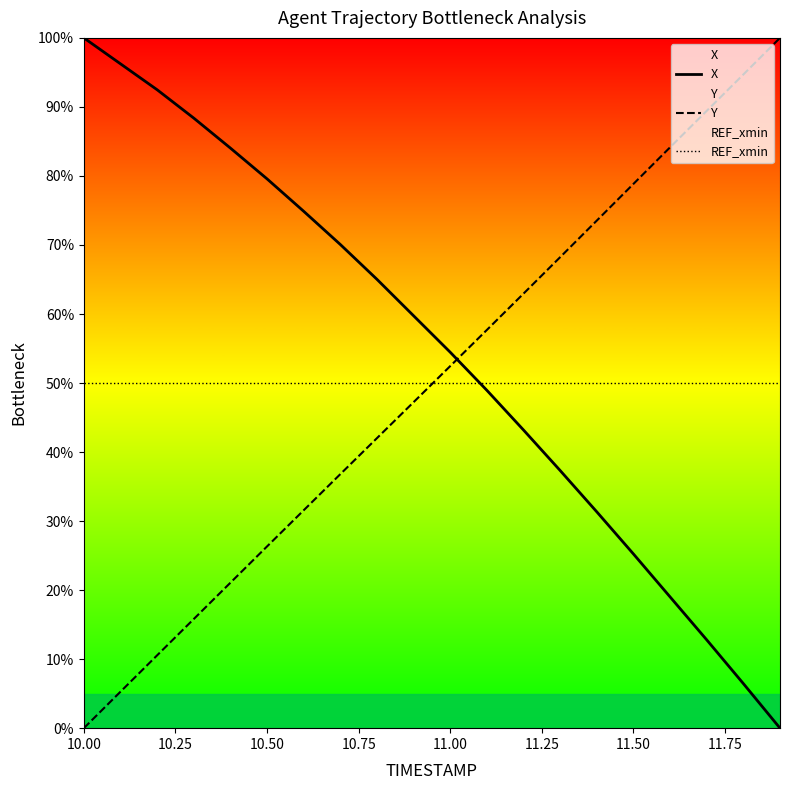

How many times do Y and X cross each other?

1